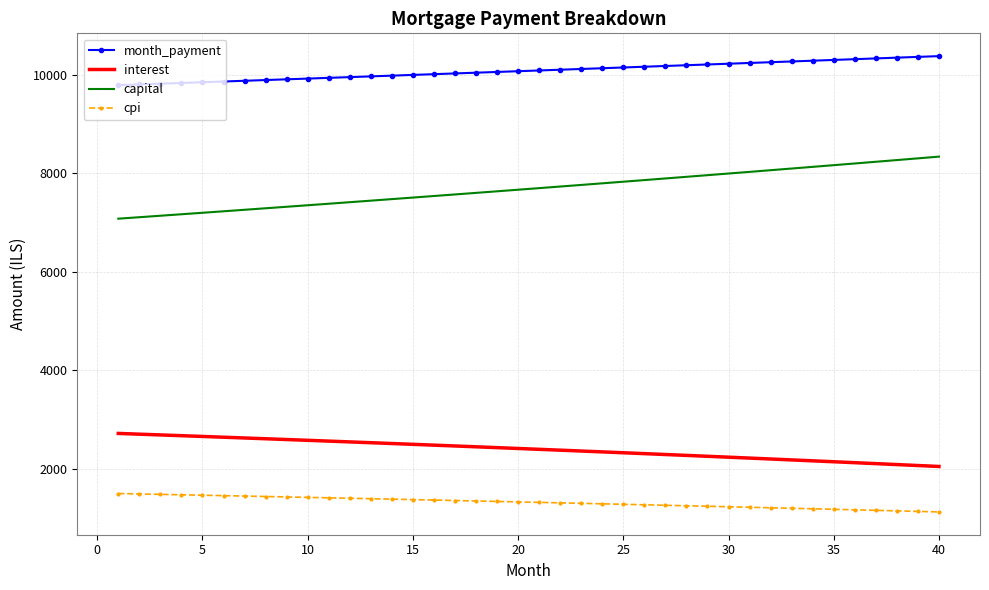

List the series in order of their peak value, highest first.

month_payment, capital, interest, cpi